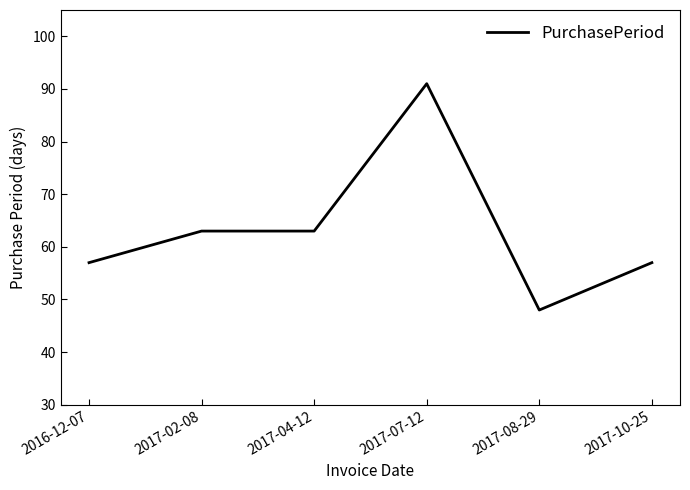

Reading right to left, what are all the values shown in this chart?

2017-10-25=57	2017-08-29=48	2017-07-12=91	2017-04-12=63	2017-02-08=63	2016-12-07=57